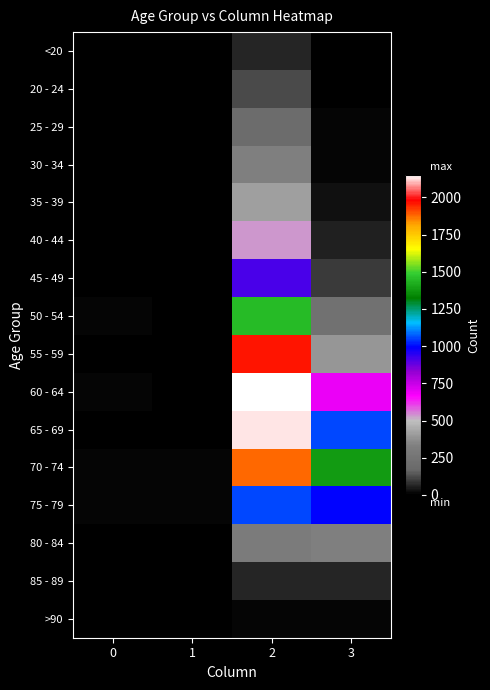

What is the difference between the highest and lowest values at 0?

13